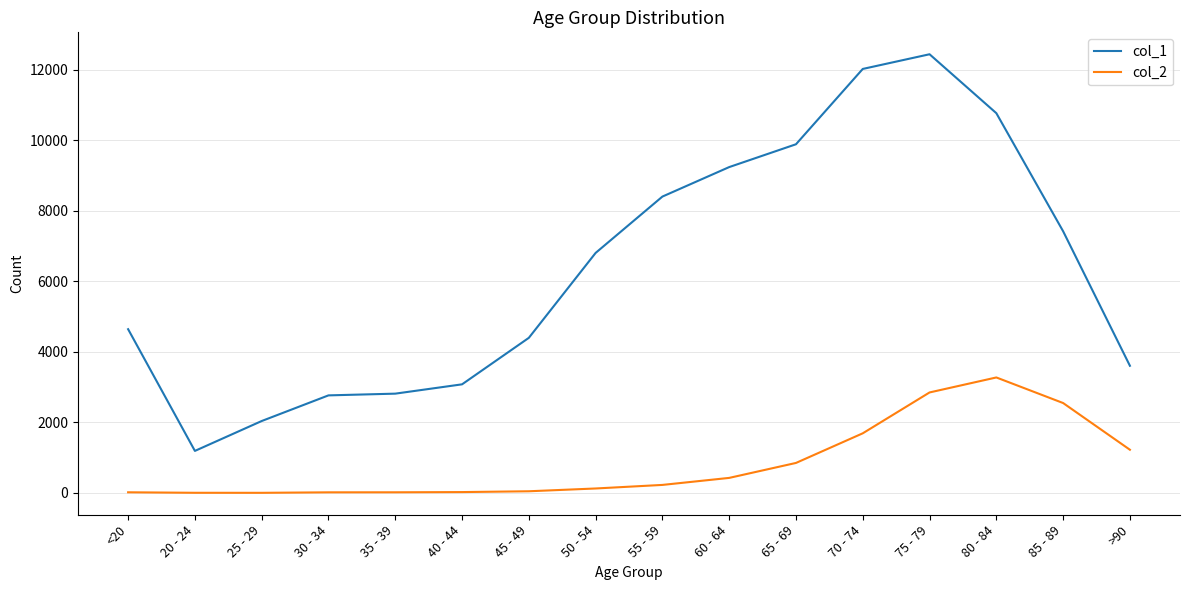

At 75 - 79, list the series in order from largest to smallest.

col_1, col_2